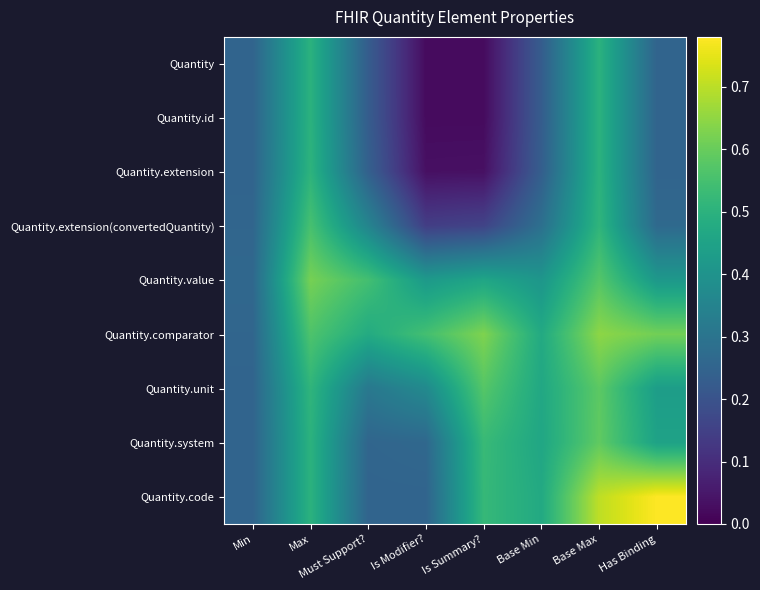

Reading left to right, list all the values displayed in this chart.

Quantity: Min=0.3	Max=0.5	Must Support?=0.2	Is Modifier?=0.0	Is Summary?=0.0	Base Min=0.2	Base Max=0.5	Has Binding=0.3
Quantity.id: Min=0.3	Max=0.5	Must Support?=0.2	Is Modifier?=0.0	Is Summary?=0.0	Base Min=0.2	Base Max=0.5	Has Binding=0.3
Quantity.extension: Min=0.3	Max=0.5	Must Support?=0.2	Is Modifier?=0.0	Is Summary?=0.0	Base Min=0.2	Base Max=0.5	Has Binding=0.3
Quantity.extension(convertedQuantity): Min=0.3	Max=0.6	Must Support?=0.4	Is Modifier?=0.1	Is Summary?=0.2	Base Min=0.3	Base Max=0.5	Has Binding=0.3
Quantity.value: Min=0.3	Max=0.6	Must Support?=0.5	Is Modifier?=0.4	Is Summary?=0.5	Base Min=0.4	Base Max=0.6	Has Binding=0.4
Quantity.comparator: Min=0.3	Max=0.6	Must Support?=0.5	Is Modifier?=0.5	Is Summary?=0.6	Base Min=0.5	Base Max=0.6	Has Binding=0.6
Quantity.unit: Min=0.3	Max=0.5	Must Support?=0.3	Is Modifier?=0.4	Is Summary?=0.6	Base Min=0.5	Base Max=0.6	Has Binding=0.4
Quantity.system: Min=0.3	Max=0.5	Must Support?=0.3	Is Modifier?=0.3	Is Summary?=0.5	Base Min=0.5	Base Max=0.6	Has Binding=0.4
Quantity.code: Min=0.3	Max=0.5	Must Support?=0.3	Is Modifier?=0.3	Is Summary?=0.5	Base Min=0.5	Base Max=0.7	Has Binding=0.8